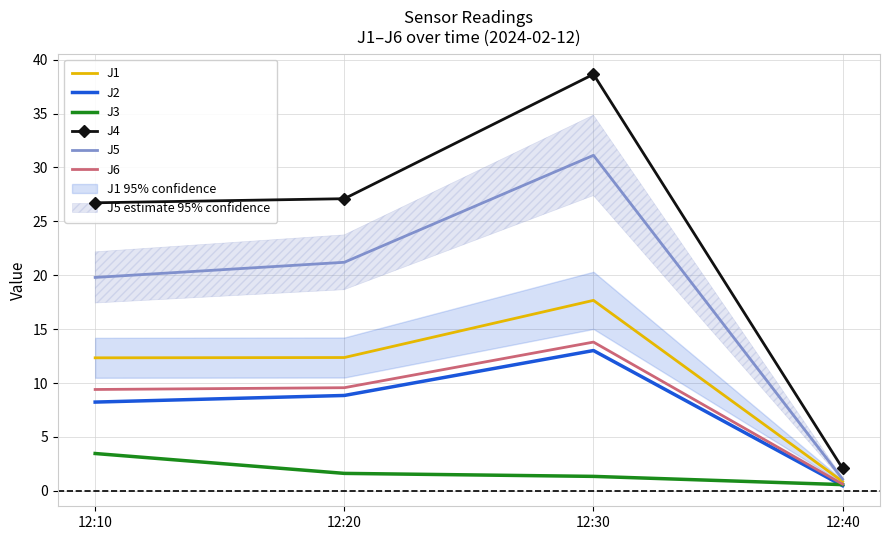

Does the chart have visible grid lines?

Yes